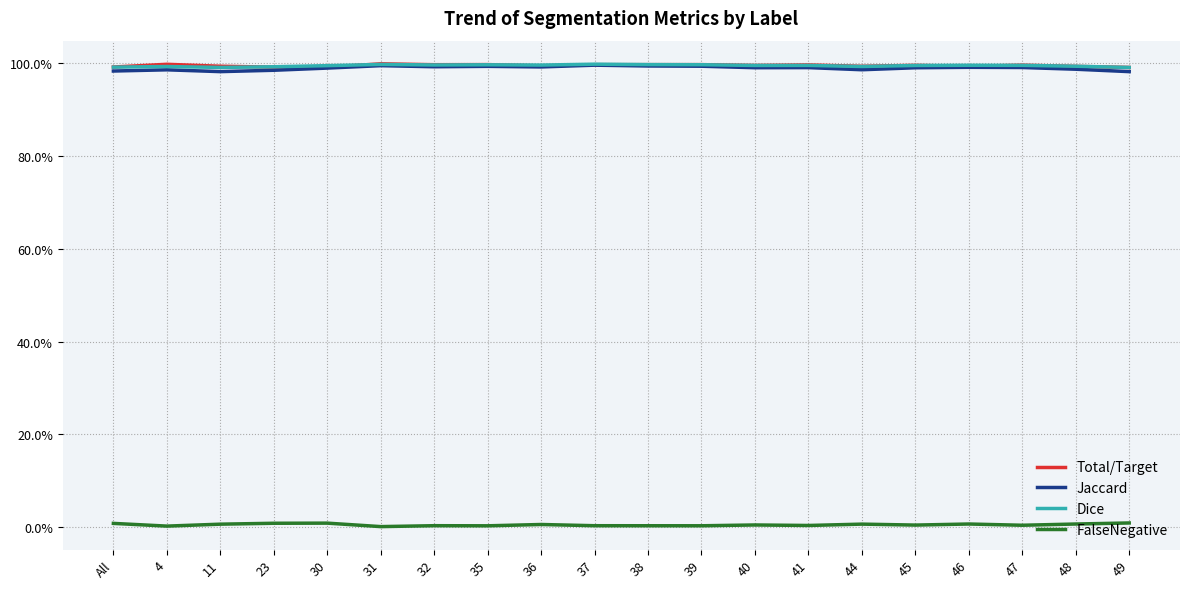

Reading left to right, transcribe all the data shown in this chart.

Total/Target: All=1.0	4=1.0	11=1.0	23=1.0	30=1.0	31=1.0	32=1.0	35=1.0	36=1.0	37=1.0	38=1.0	39=1.0	40=1.0	41=1.0	44=1.0	45=1.0	46=1.0	47=1.0	48=1.0	49=1.0
Jaccard: All=1.0	4=1.0	11=1.0	23=1.0	30=1.0	31=1.0	32=1.0	35=1.0	36=1.0	37=1.0	38=1.0	39=1.0	40=1.0	41=1.0	44=1.0	45=1.0	46=1.0	47=1.0	48=1.0	49=1.0
Dice: All=1.0	4=1.0	11=1.0	23=1.0	30=1.0	31=1.0	32=1.0	35=1.0	36=1.0	37=1.0	38=1.0	39=1.0	40=1.0	41=1.0	44=1.0	45=1.0	46=1.0	47=1.0	48=1.0	49=1.0
FalseNegative: All=0.0	4=0.0	11=0.0	23=0.0	30=0.0	31=0.0	32=0.0	35=0.0	36=0.0	37=0.0	38=0.0	39=0.0	40=0.0	41=0.0	44=0.0	45=0.0	46=0.0	47=0.0	48=0.0	49=0.0